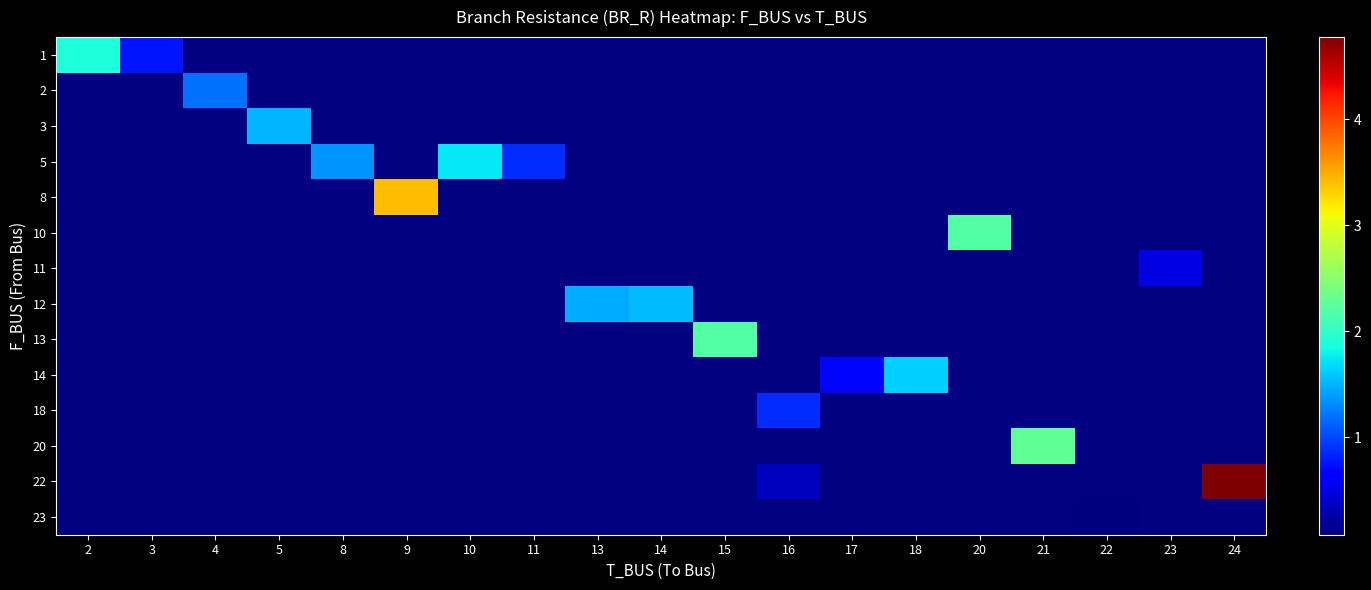

At which label does 3 reach its minimum?

2